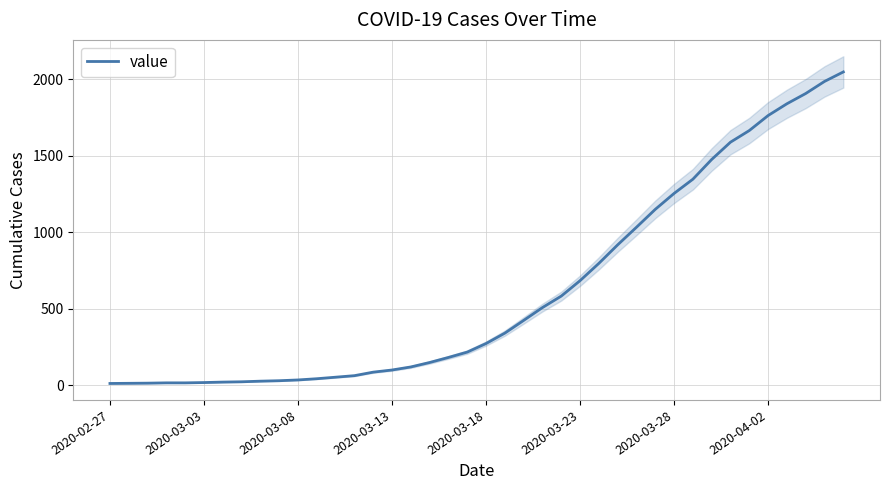

What is the ratio of the value at 27 to the value at 36?

0.5